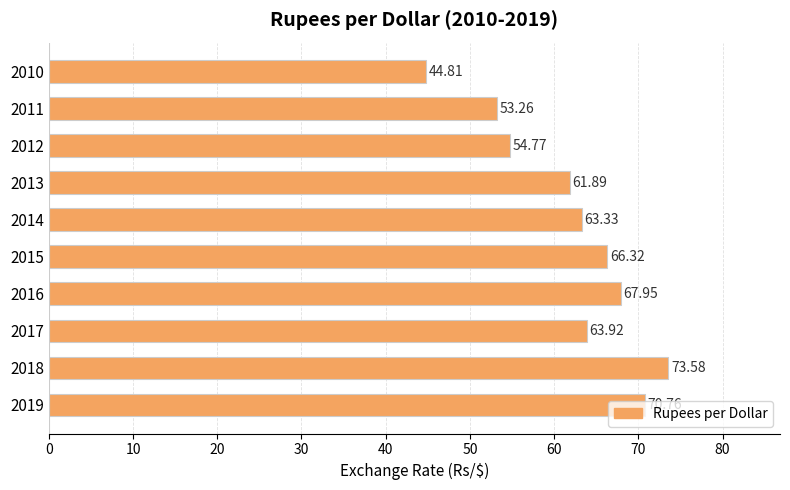

Which has a higher value, 2011 or 2013?

2013